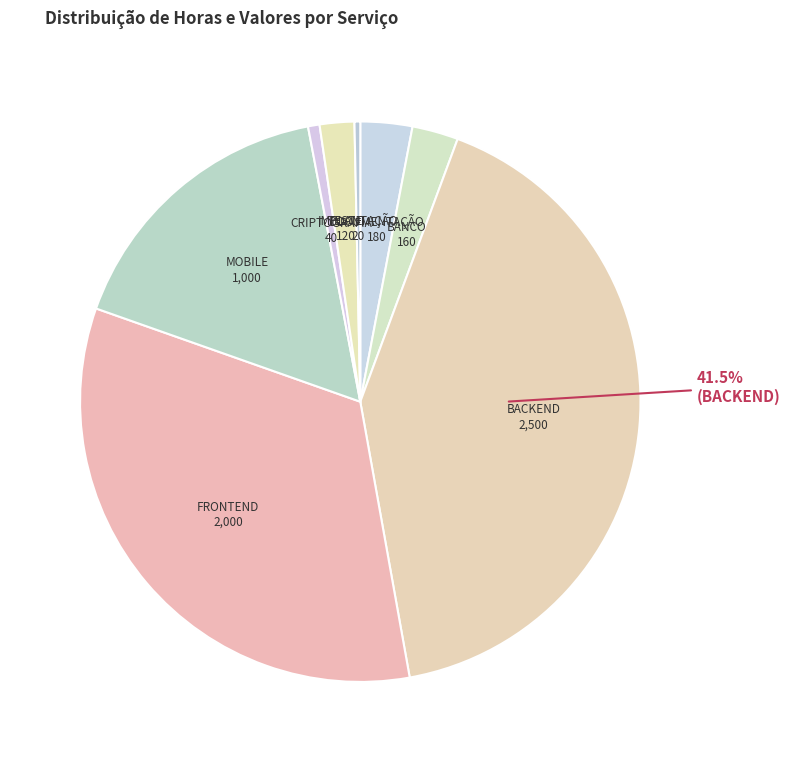

How many slices are in this pie chart?

8